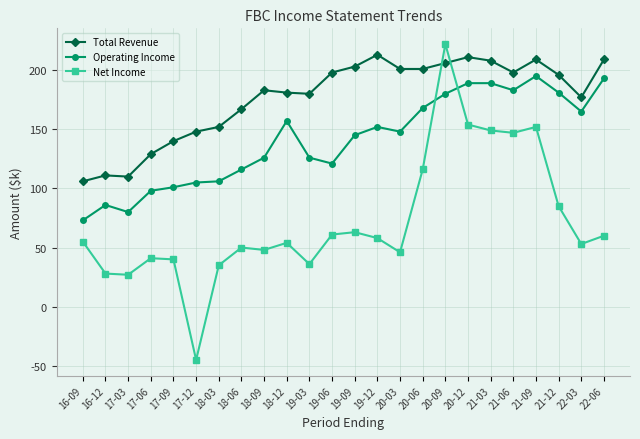

Which category has the lowest value in the Total Revenue series?

16-09